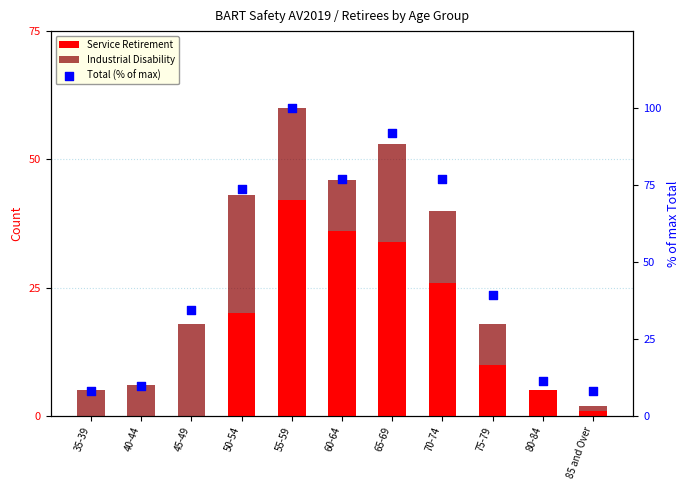

At which category is the sum across all series the highest?

55-59